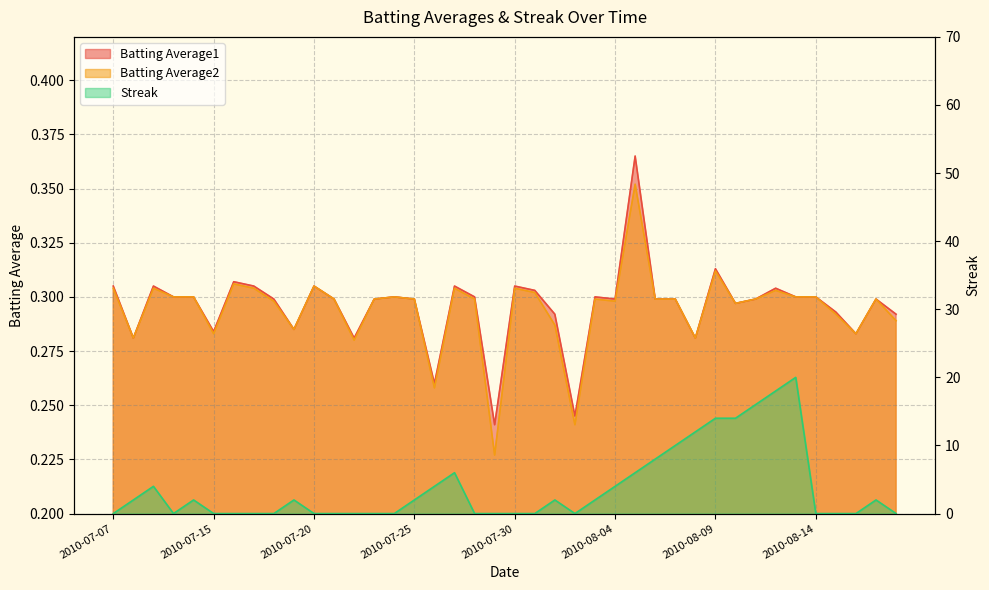

Which series has the largest range (max minus min)?

Streak